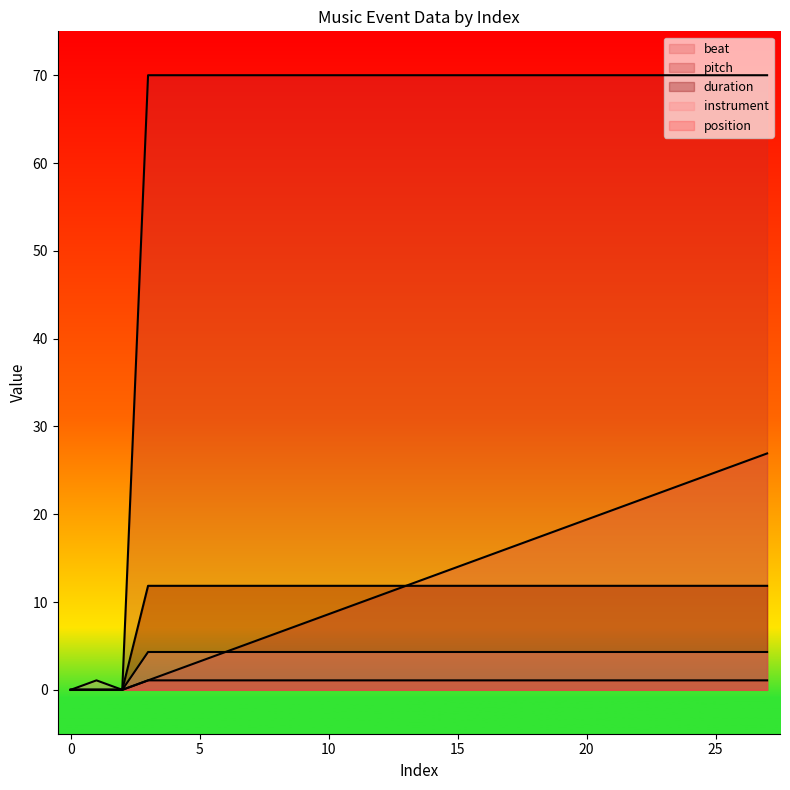

Does the chart have visible grid lines?

No